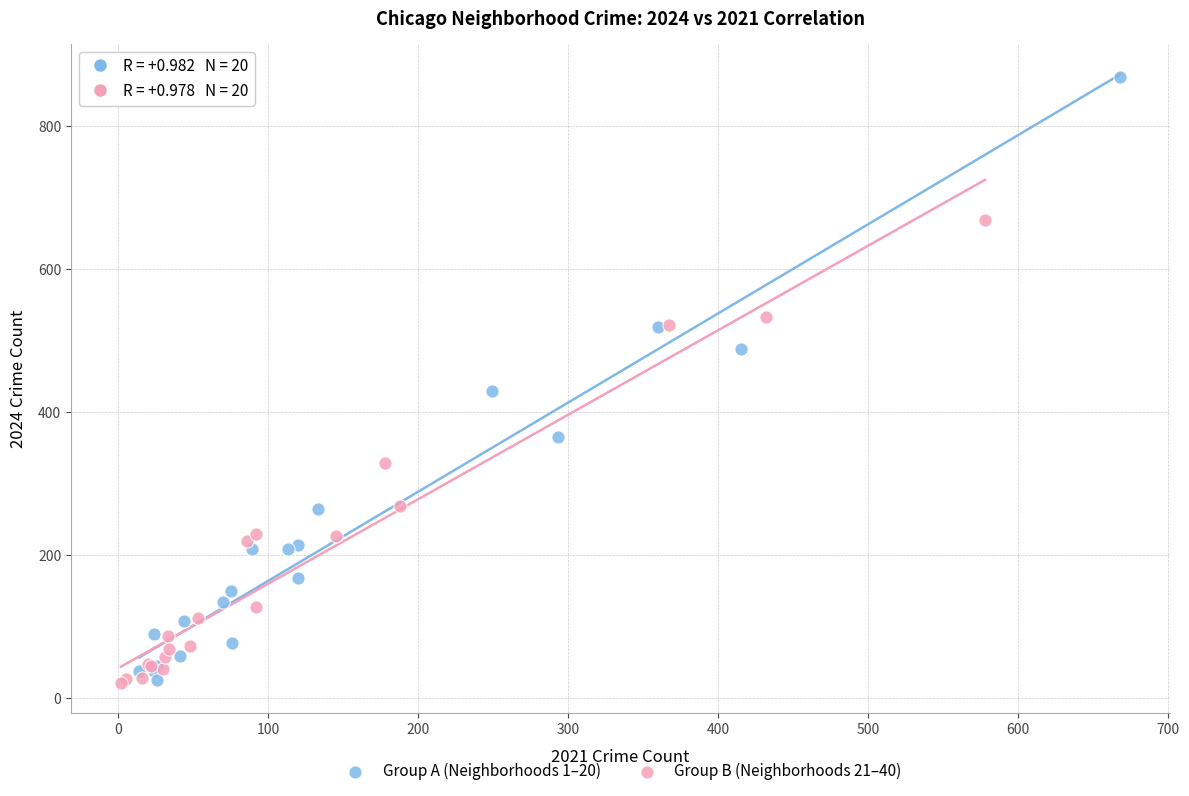

What are all the series names shown in the legend?

Group A (Neighborhoods 1–20), Group B (Neighborhoods 21–40)